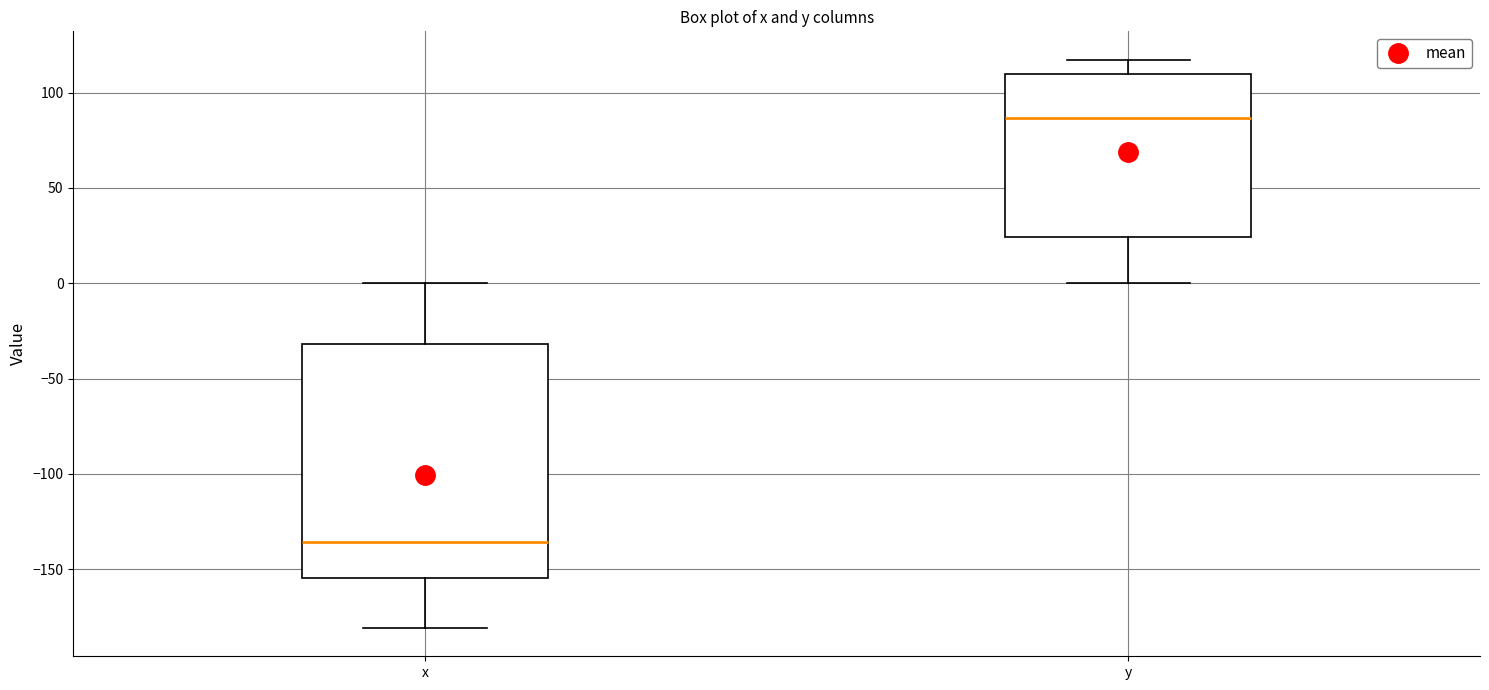

Which box's median line is the lowest?

x